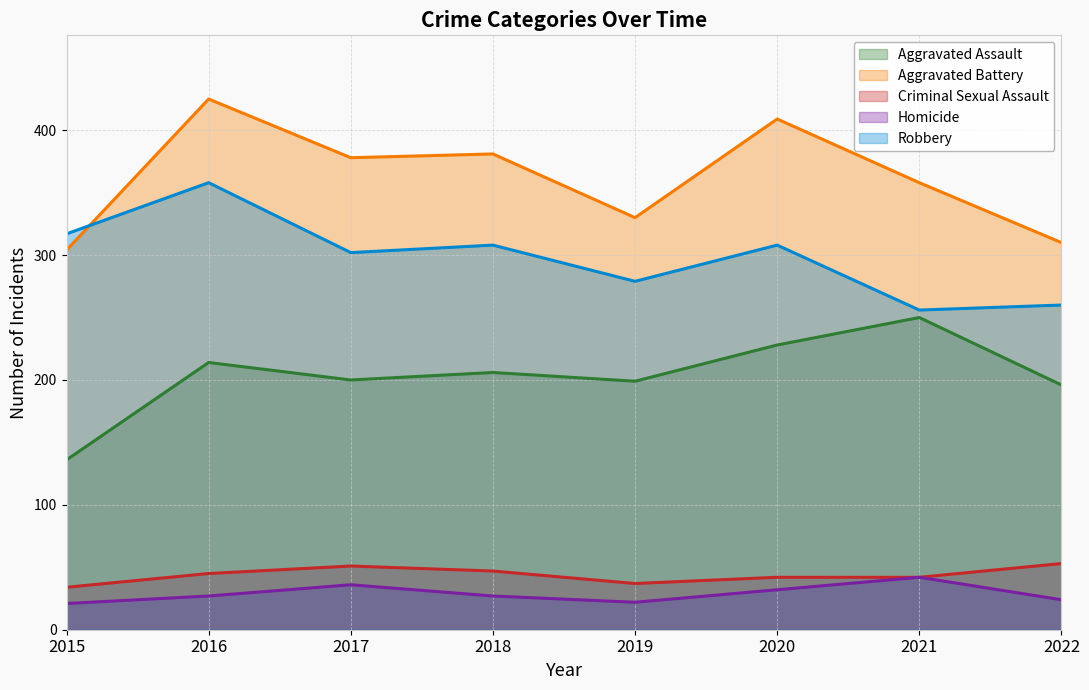

True or false: Aggravated Assault has more than 0 points higher than both neighbors.

True